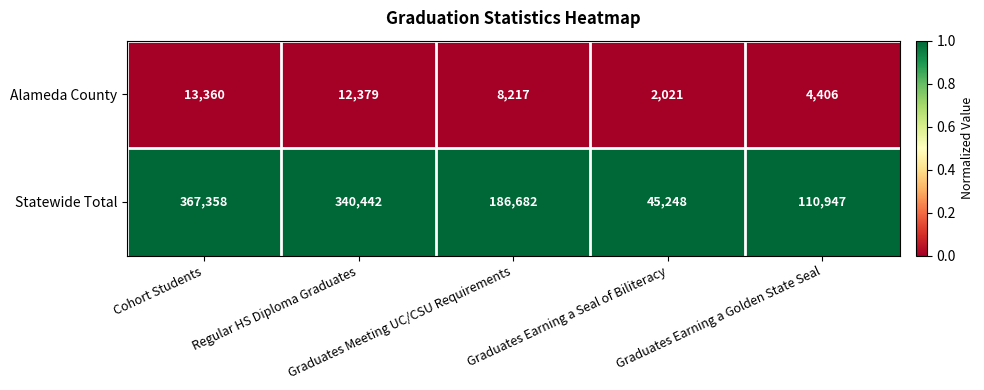

Rank the series at Cohort Students from highest to lowest value.

Statewide Total, Alameda County